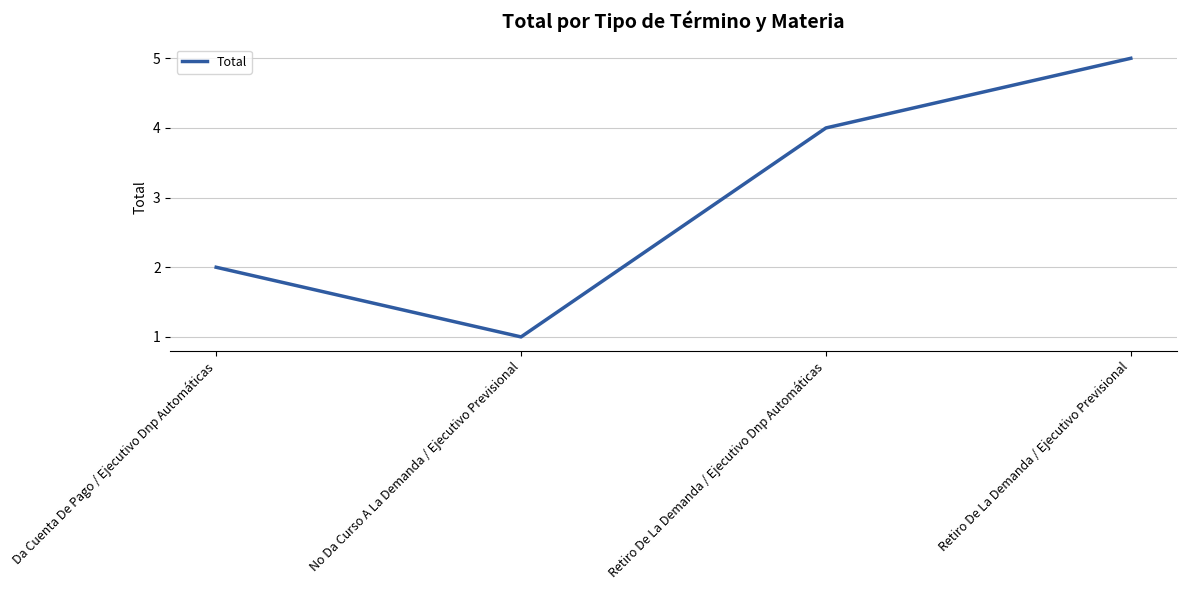

Reading right to left, transcribe all the data shown in this chart.

Retiro De La Demanda / Ejecutivo Previsional=5	Retiro De La Demanda / Ejecutivo Dnp Automáticas=4	No Da Curso A La Demanda / Ejecutivo Previsional=1	Da Cuenta De Pago / Ejecutivo Dnp Automáticas=2